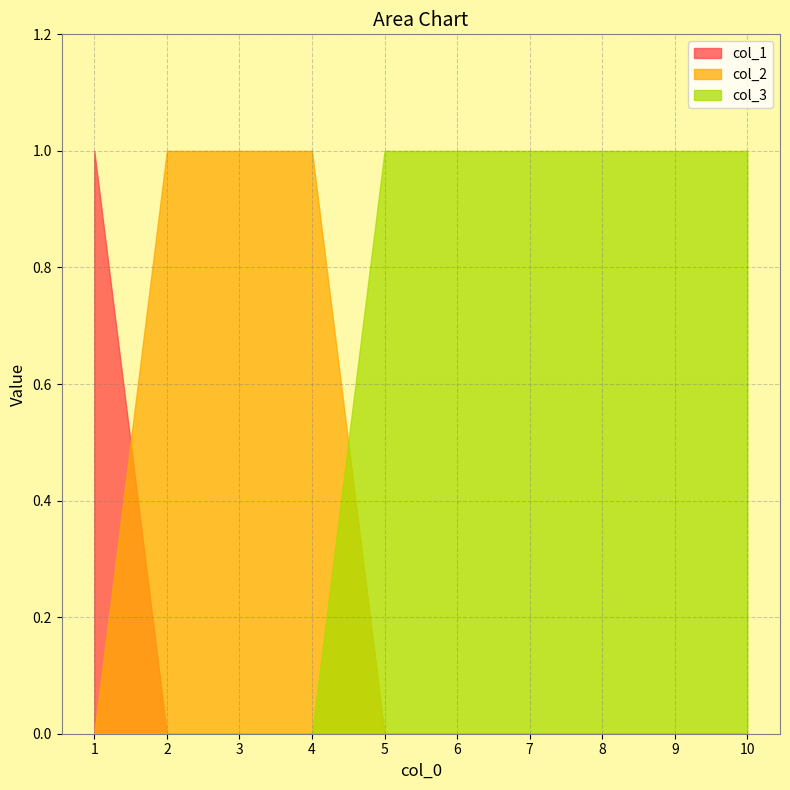

Rank the series by their maximum value, from highest to lowest.

col_1, col_2, col_3